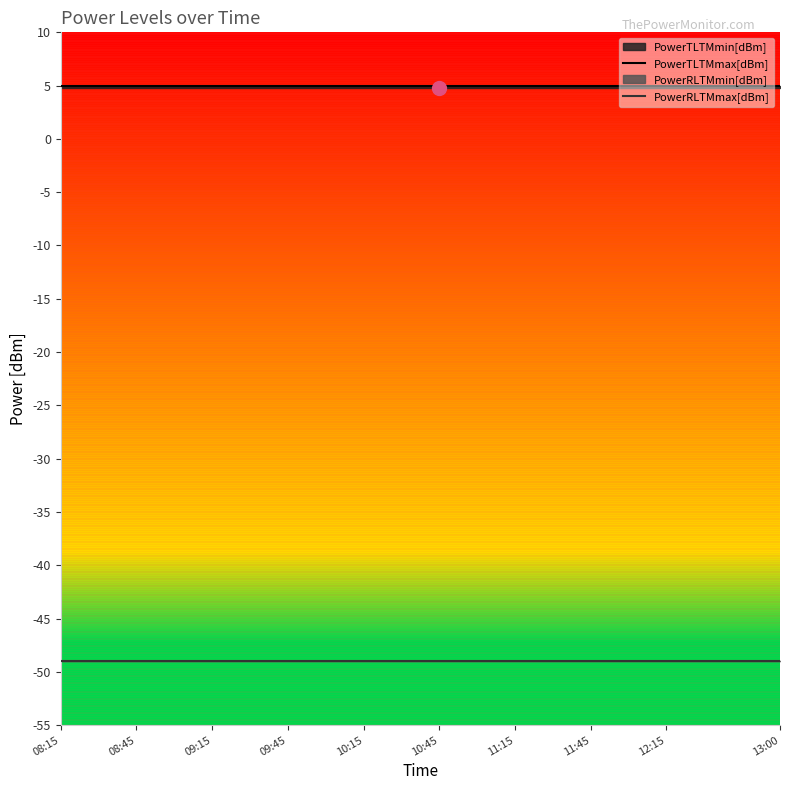

True or false: PowerTLTMmax[dBm] and PowerRLTMmax[dBm] cross at least once.

False